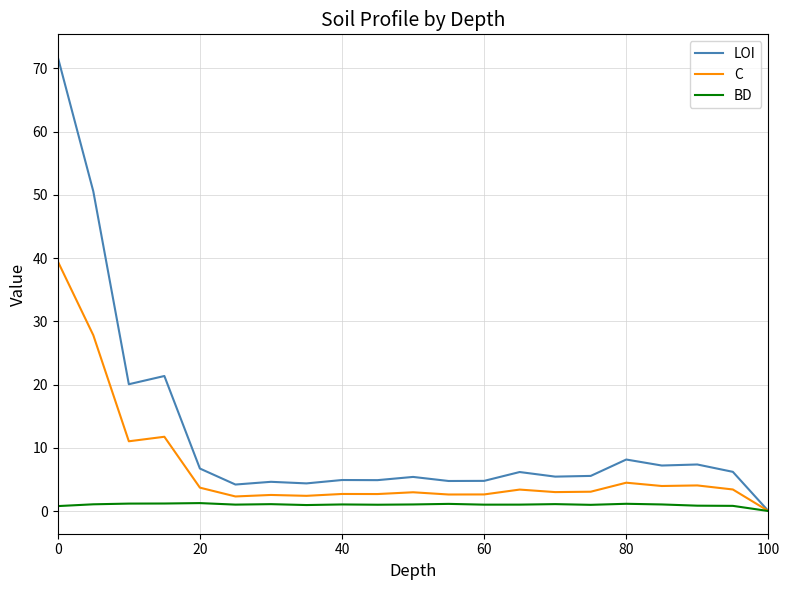

True or false: BD has more than 2 points higher than both neighbors.

True